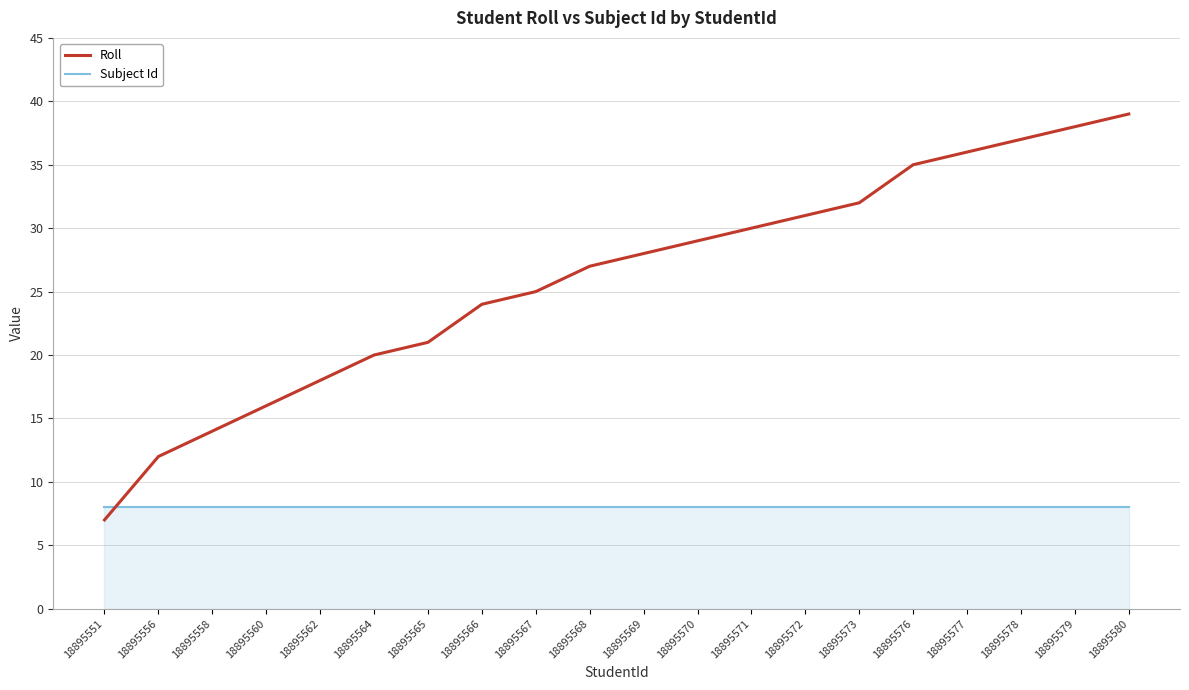

How many lines are shown in the chart?

2